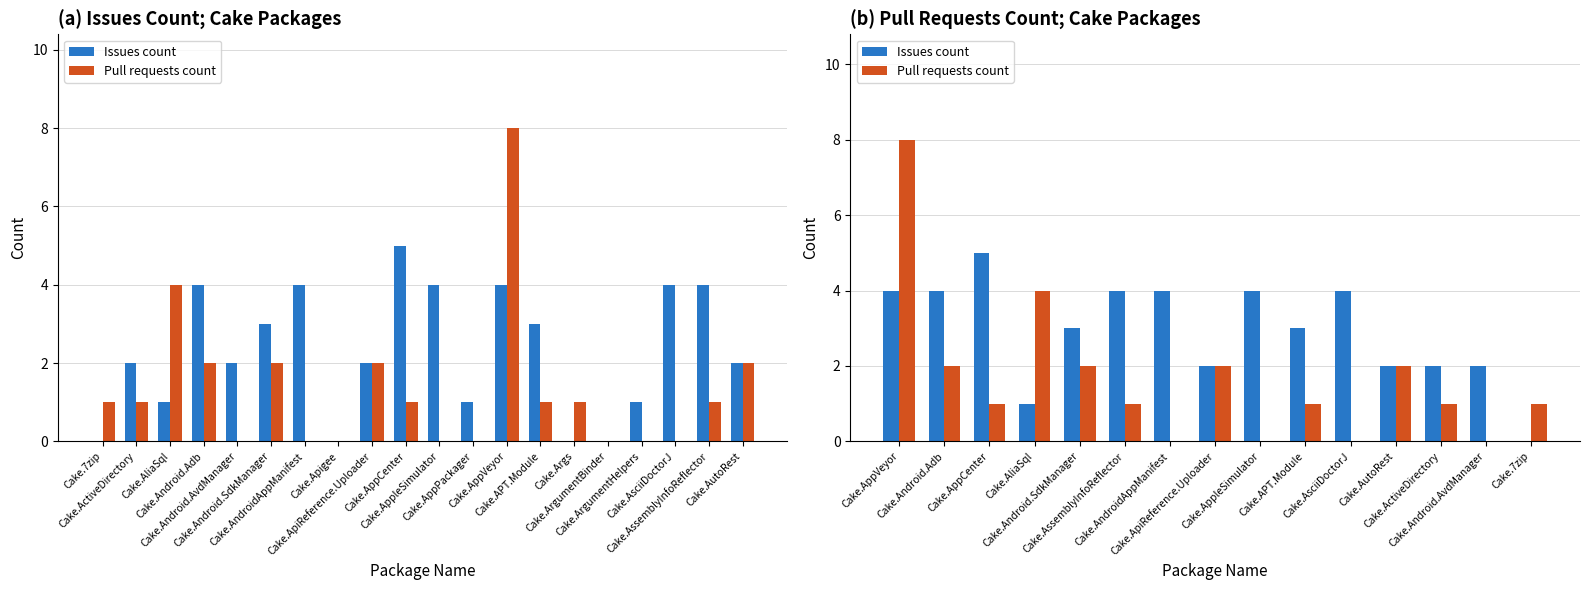

Reading left to right, transcribe all the data shown in this chart.

Issues count: 4	4	5	1	3	4	4	2	4	3	4	2	2	2	0
Pull requests count: 8	2	1	4	2	1	0	2	0	1	0	2	1	0	1